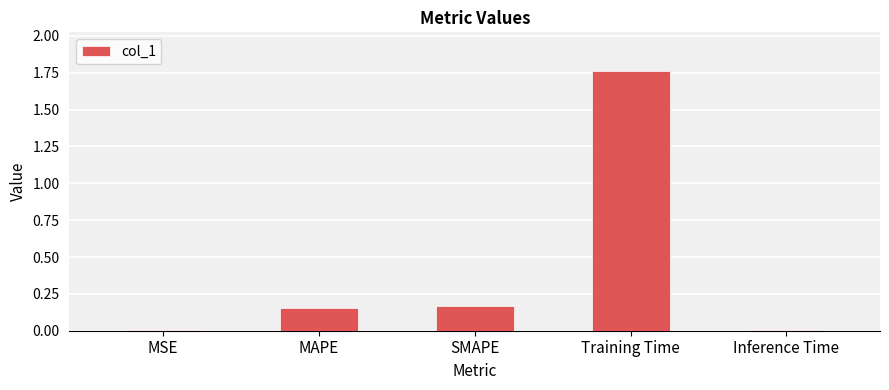

What is the label of the 1st bar from the left?

MSE